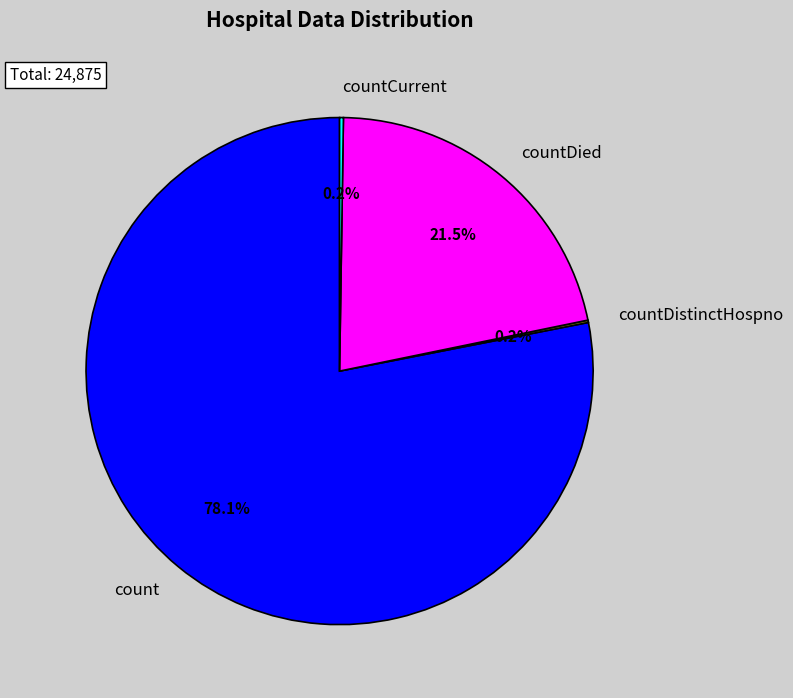

What is the ratio of the value at count to the value at countDied?

3.6